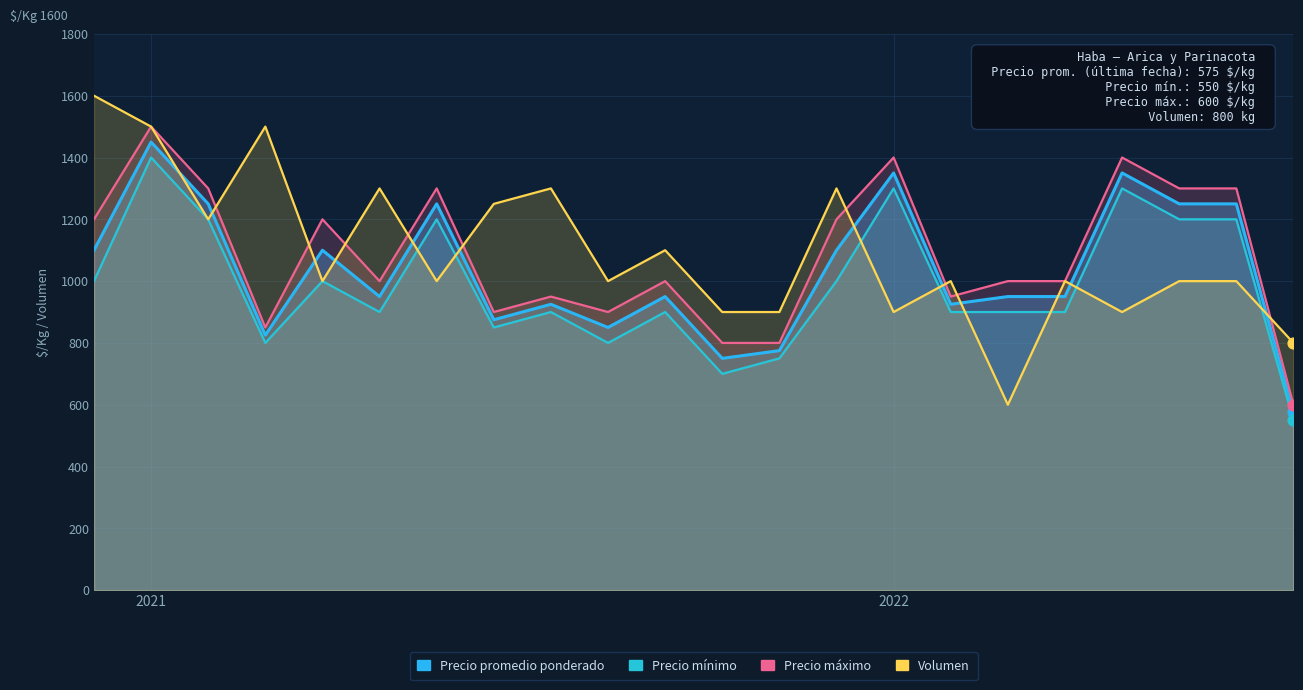

Which series reaches the maximum Y coordinate?

Volumen